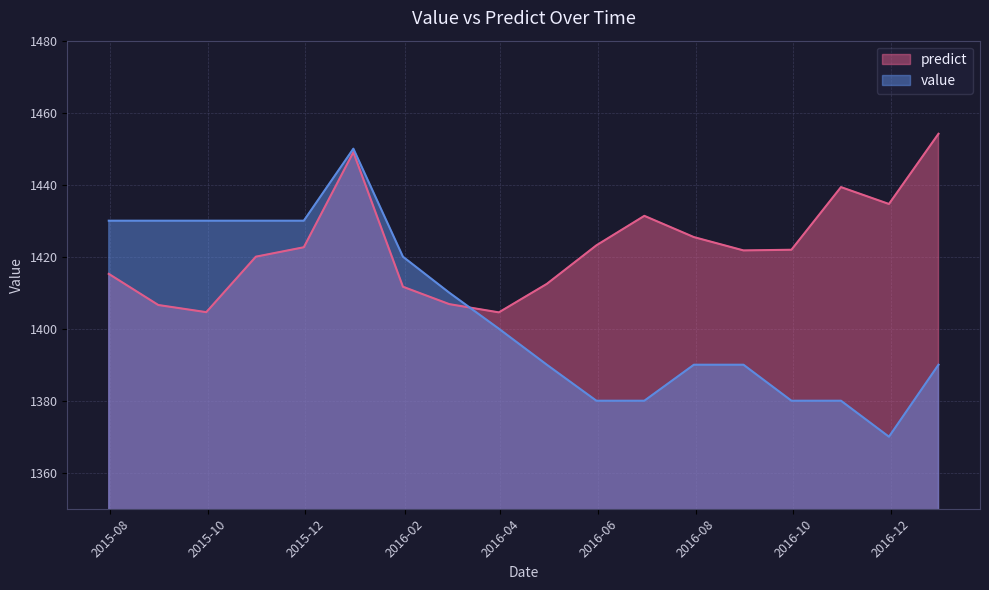

Which series changed the most between 2015-08-31 and 2015-11-30?

predict